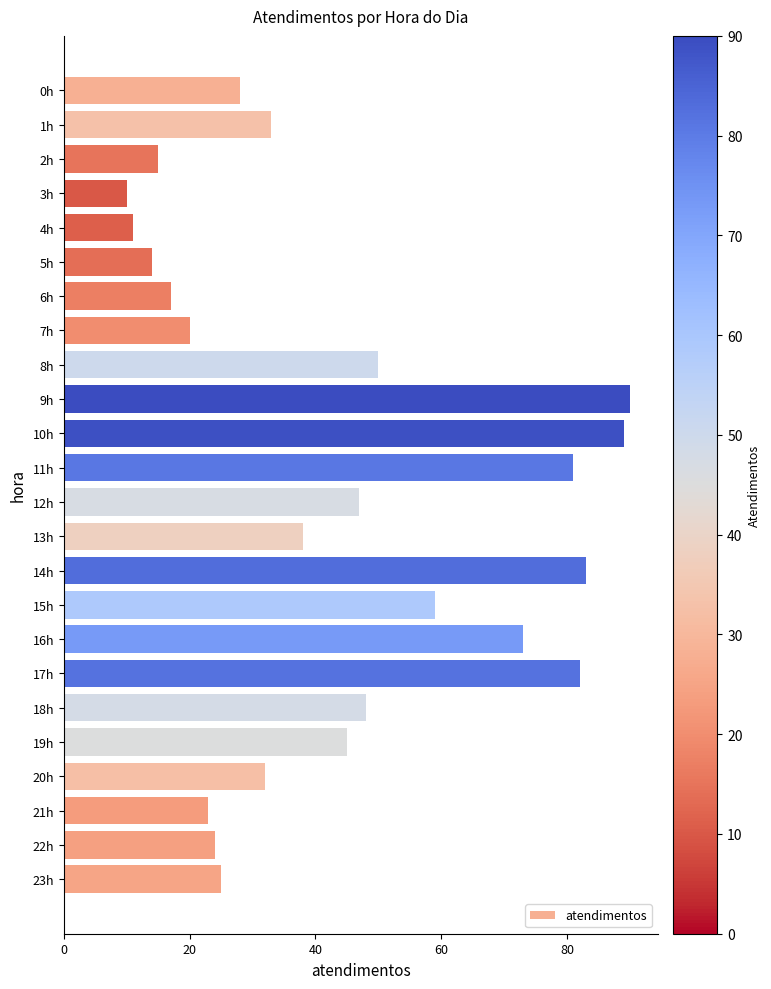

The value at 23h is 7. True or false?

False